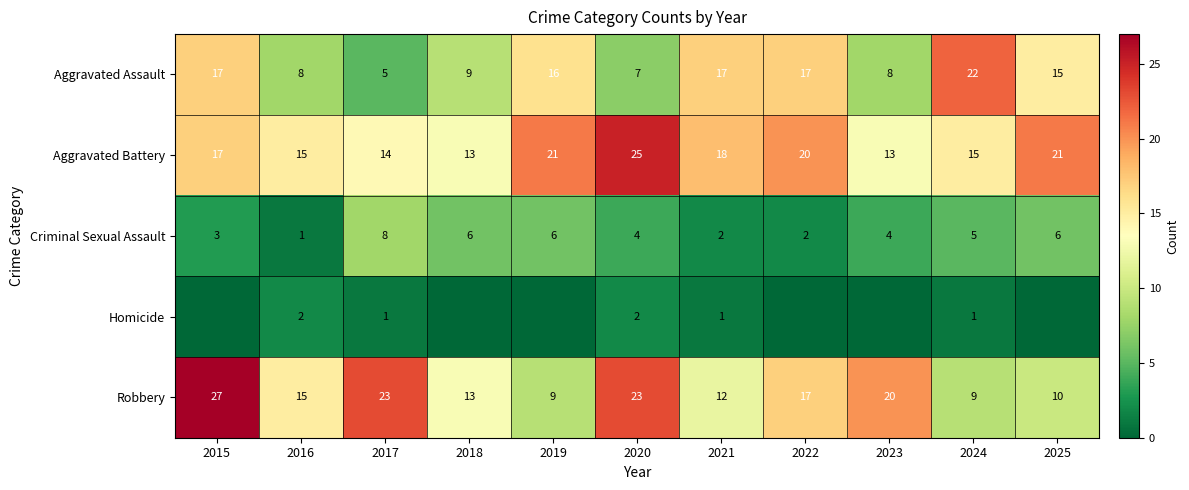

What value does the Aggravated Assault series have at 2025?

15